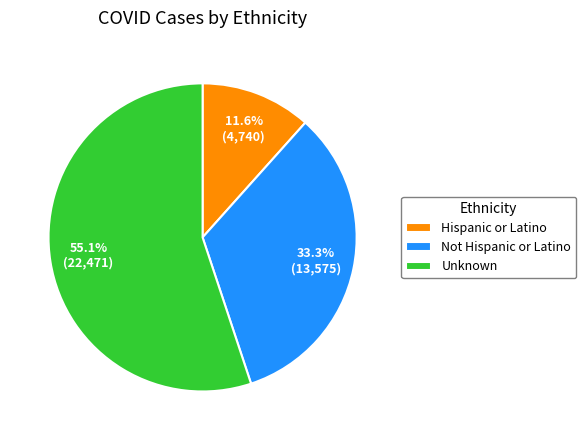

Which category accounts for the majority?

Unknown